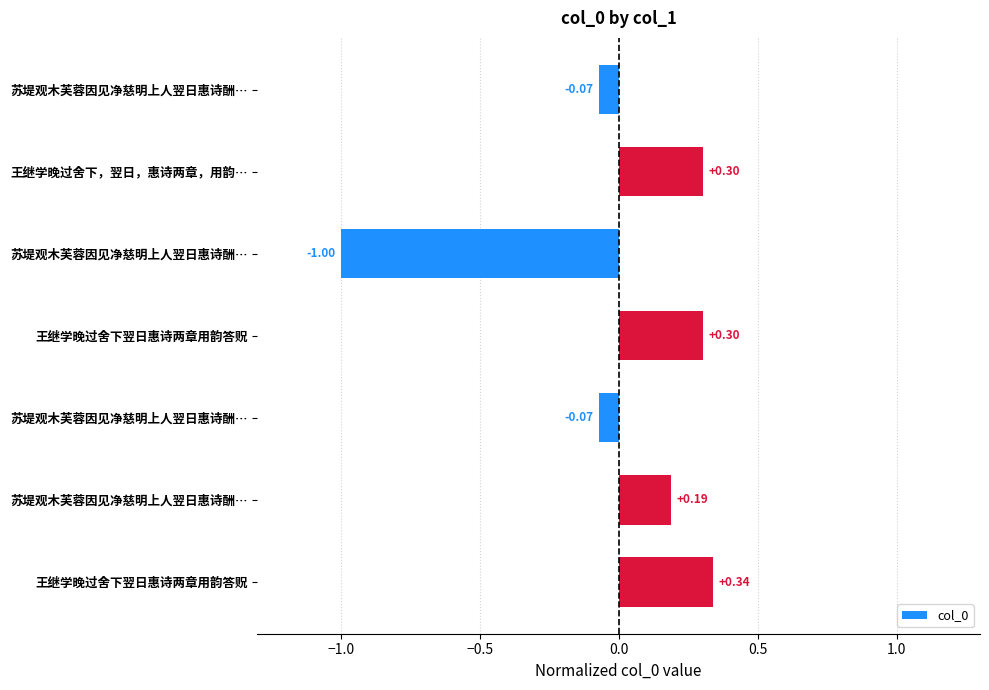

How many positive values are there?

4